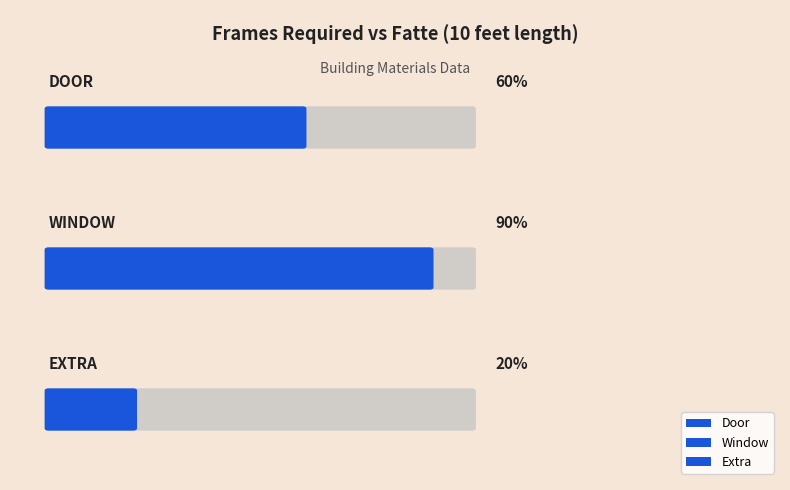

Approximately how many times larger is the value at Window compared to Door?

1.5